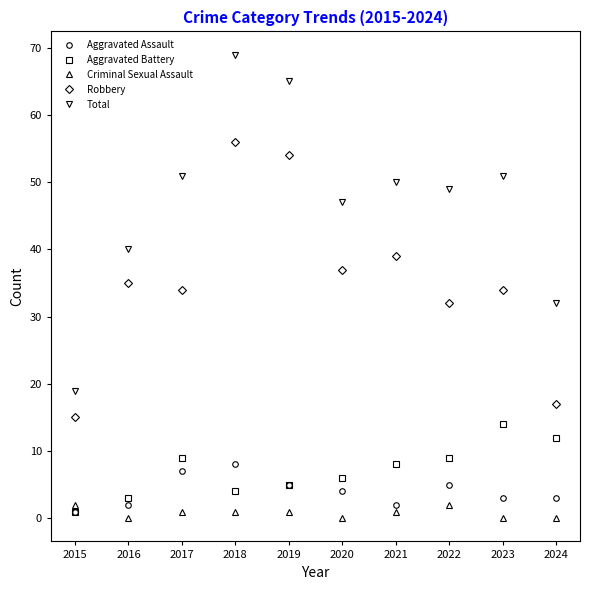

Reading left to right, what are all the values shown in this chart?

Aggravated Assault: 1	2	7	8	5	4	2	5	3	3
Aggravated Battery: 1	3	9	4	5	6	8	9	14	12
Criminal Sexual Assault: 2	0	1	1	1	0	1	2	0	0
Robbery: 15	35	34	56	54	37	39	32	34	17
Total: 19	40	51	69	65	47	50	49	51	32